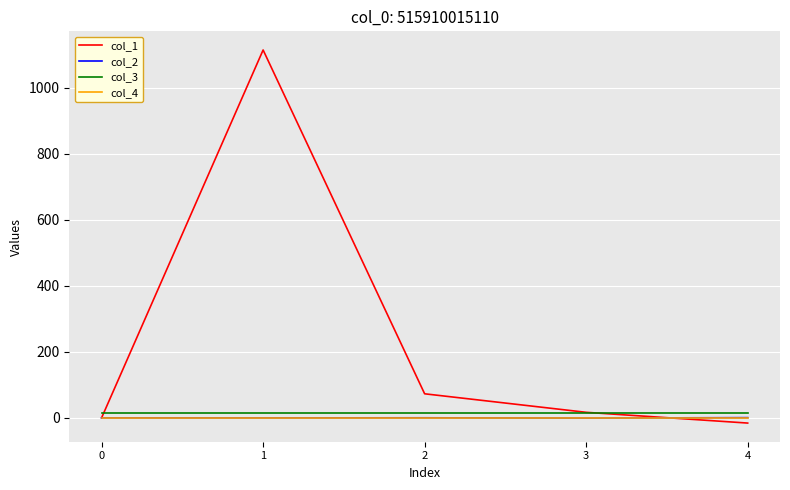

True or false: col_1 has more than 2 interior local peaks.

False